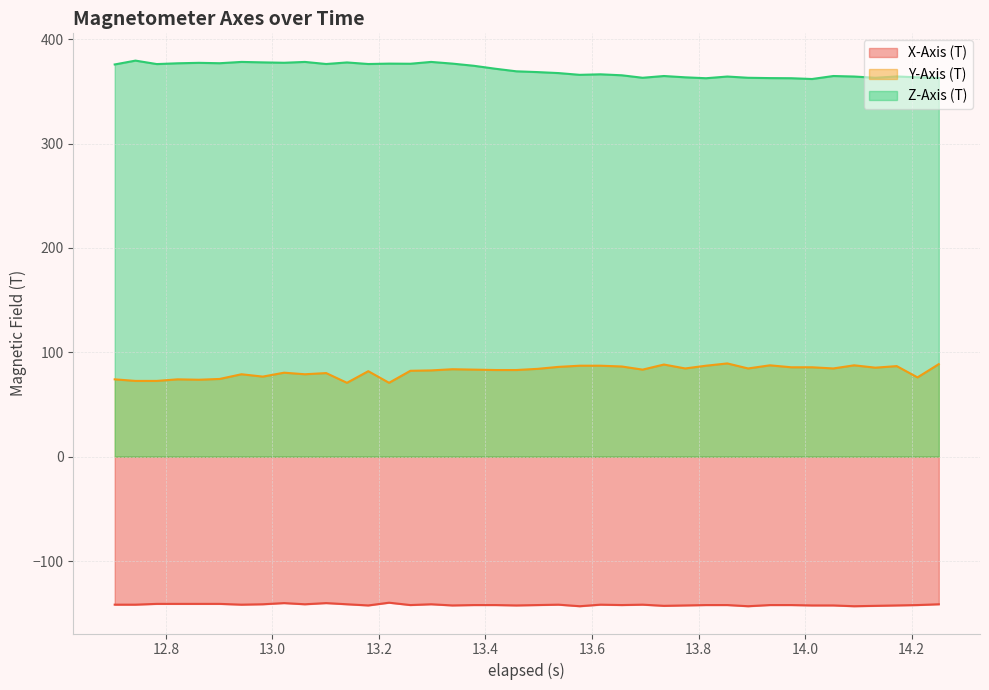

List the series in order of their overall mean, lowest first.

X-Axis (T), Y-Axis (T), Z-Axis (T)